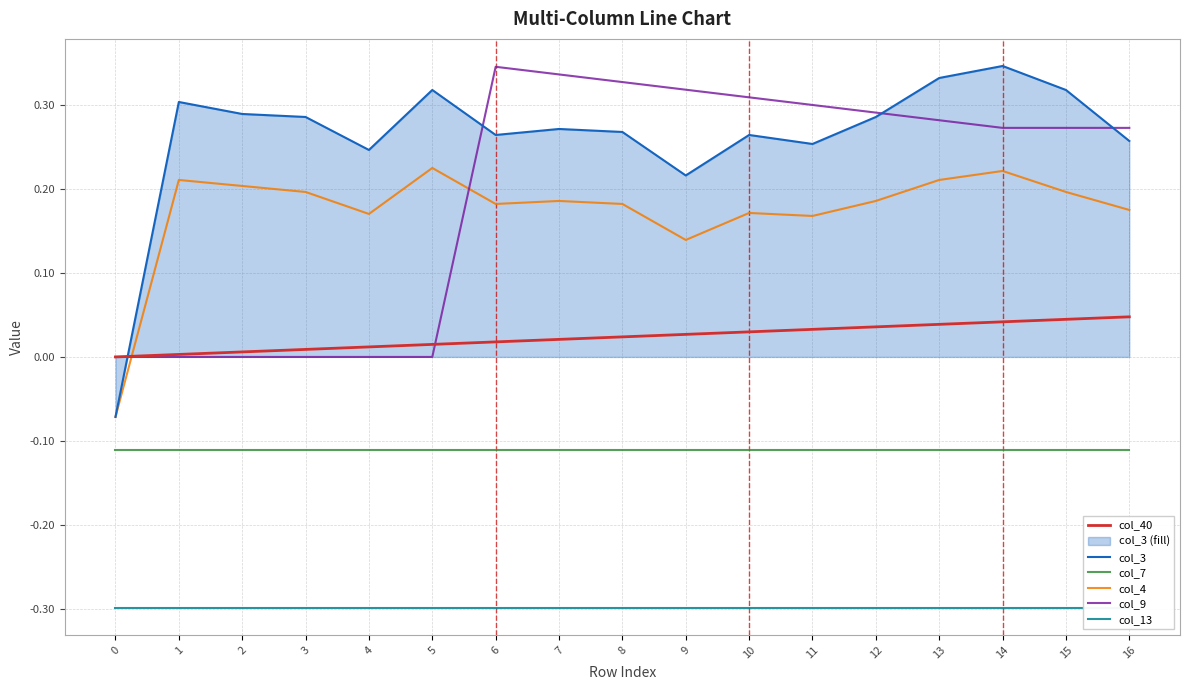

Is it true that col_13 equals -0.3 at 7?

True